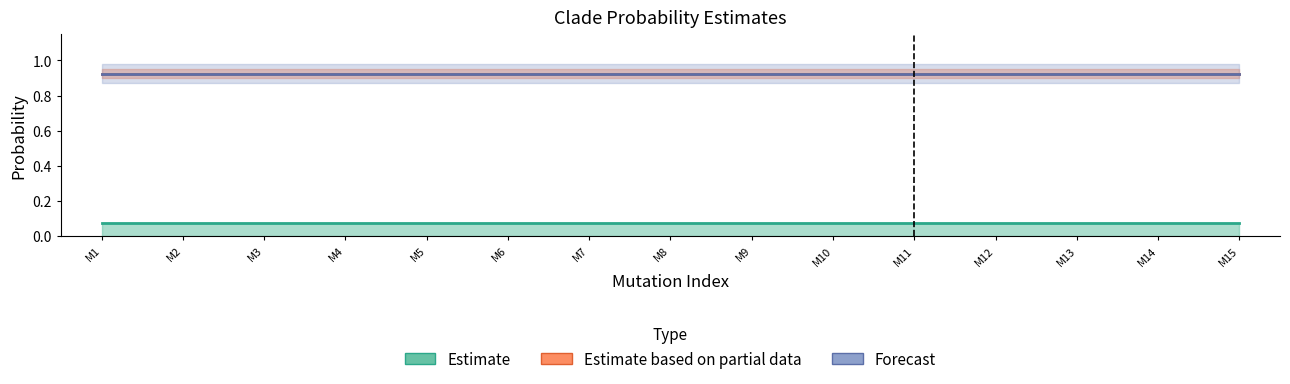

Is it true that IS-estimate equals 1.6 at C20-6?

False